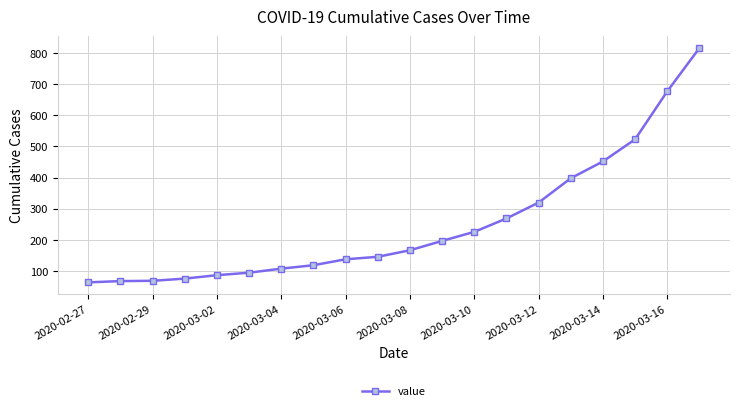

What is the value of the 7th point from the left?

108